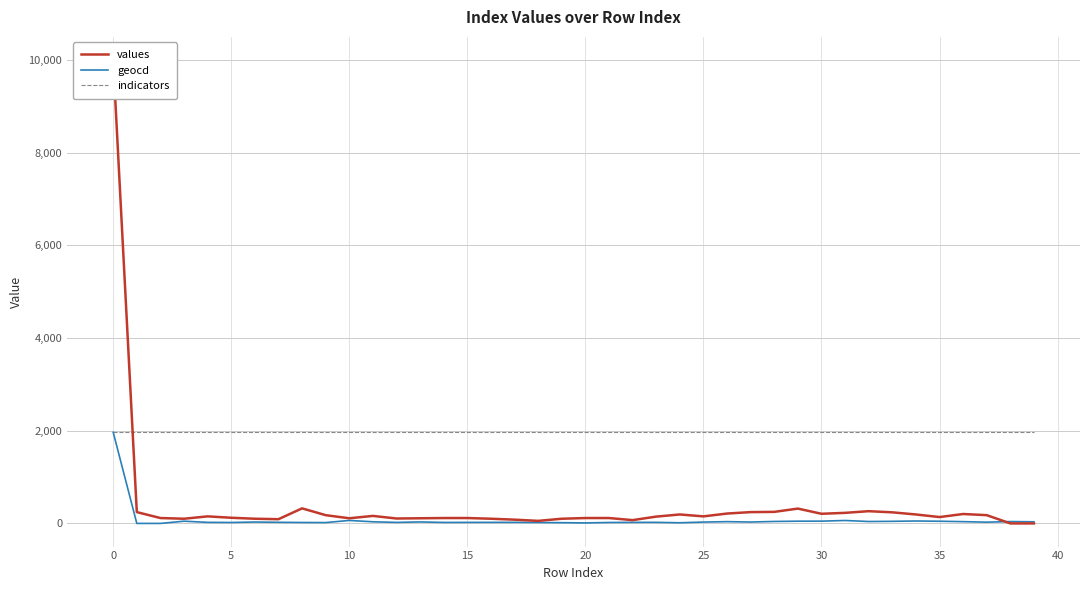

Does the chart display data point markers on the line(s)?

No